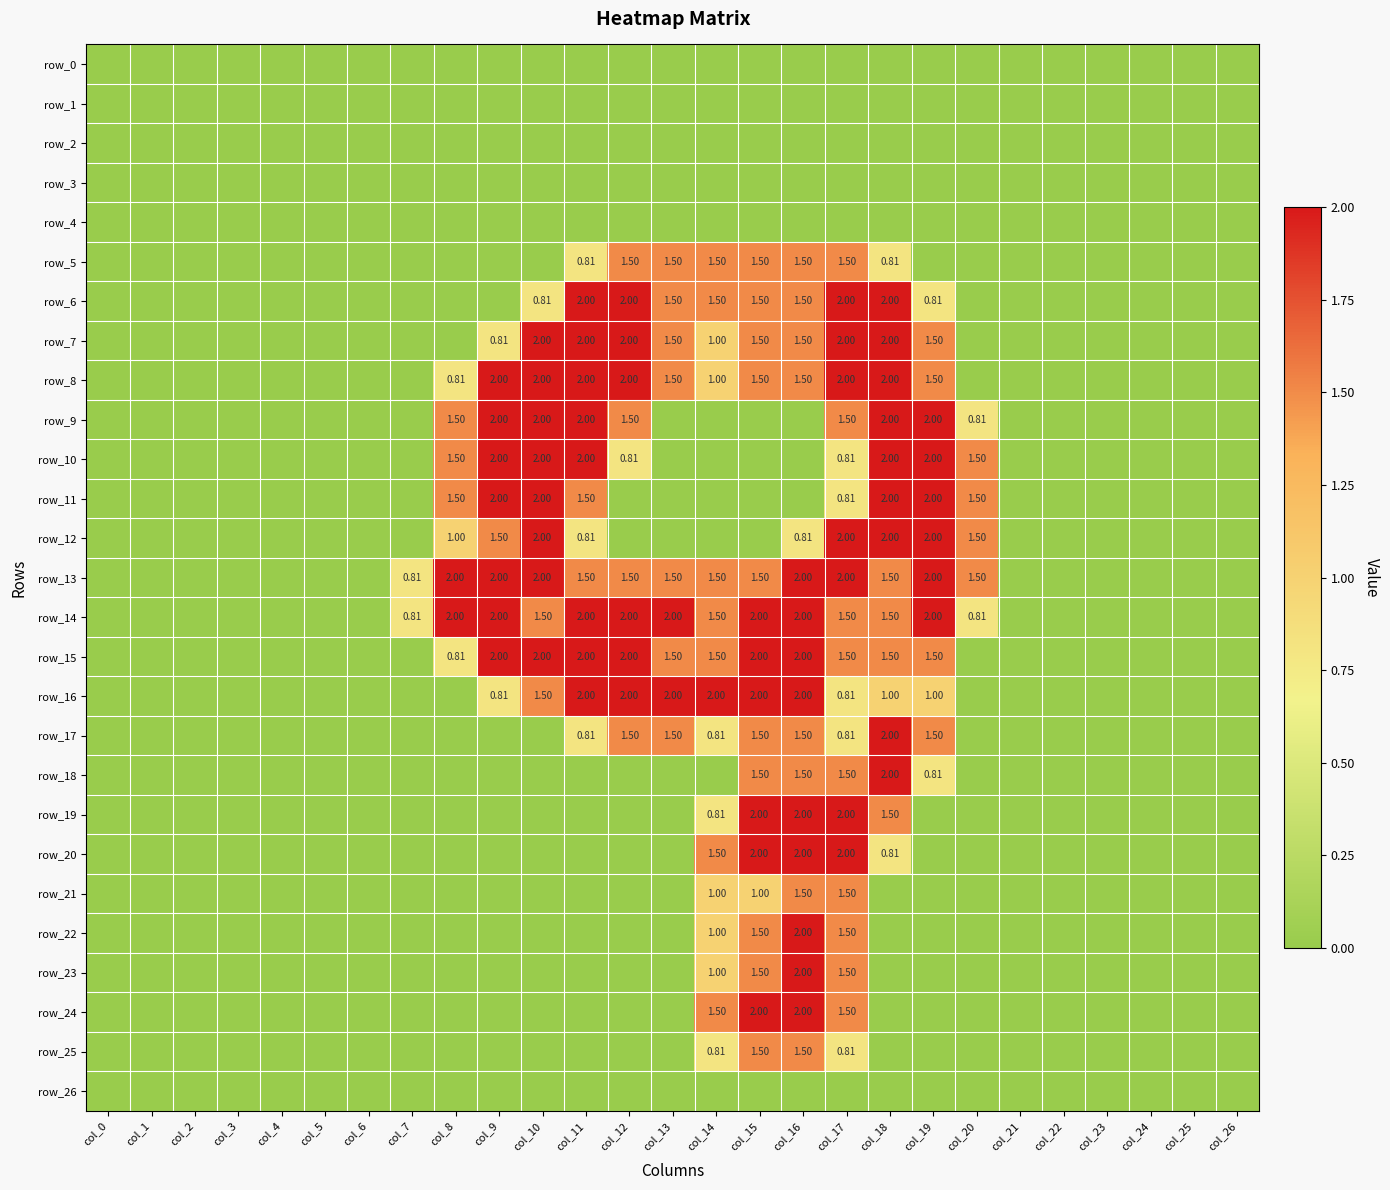

How many data points in row_25 are above 0?

4